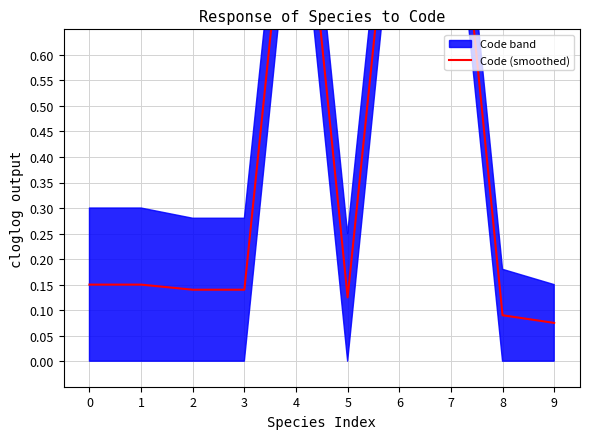

What is the sum of all values?

4.2